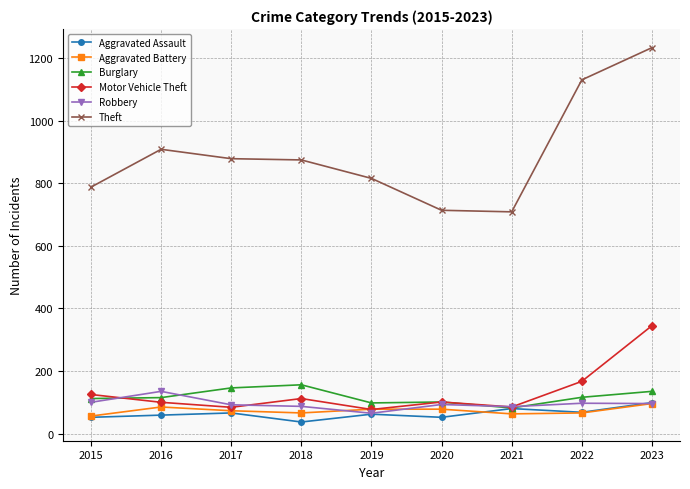

What is the value of the Robbery point at the 5th from the left?

65